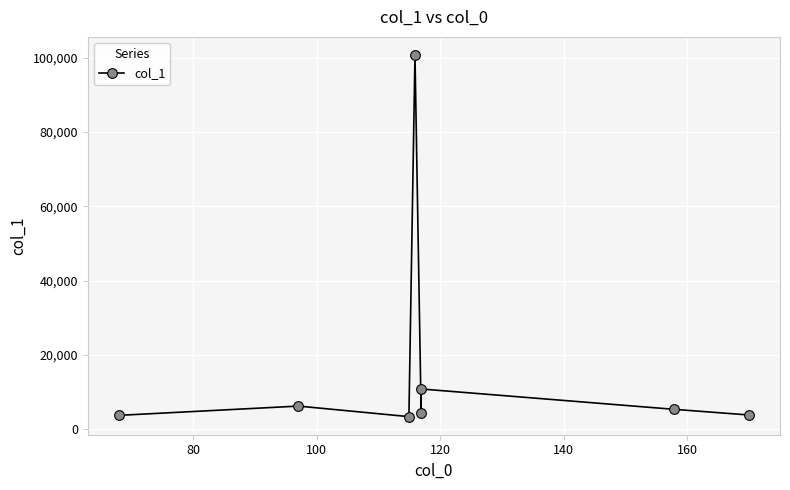

What is the difference between the maximum and minimum values?

97285.0